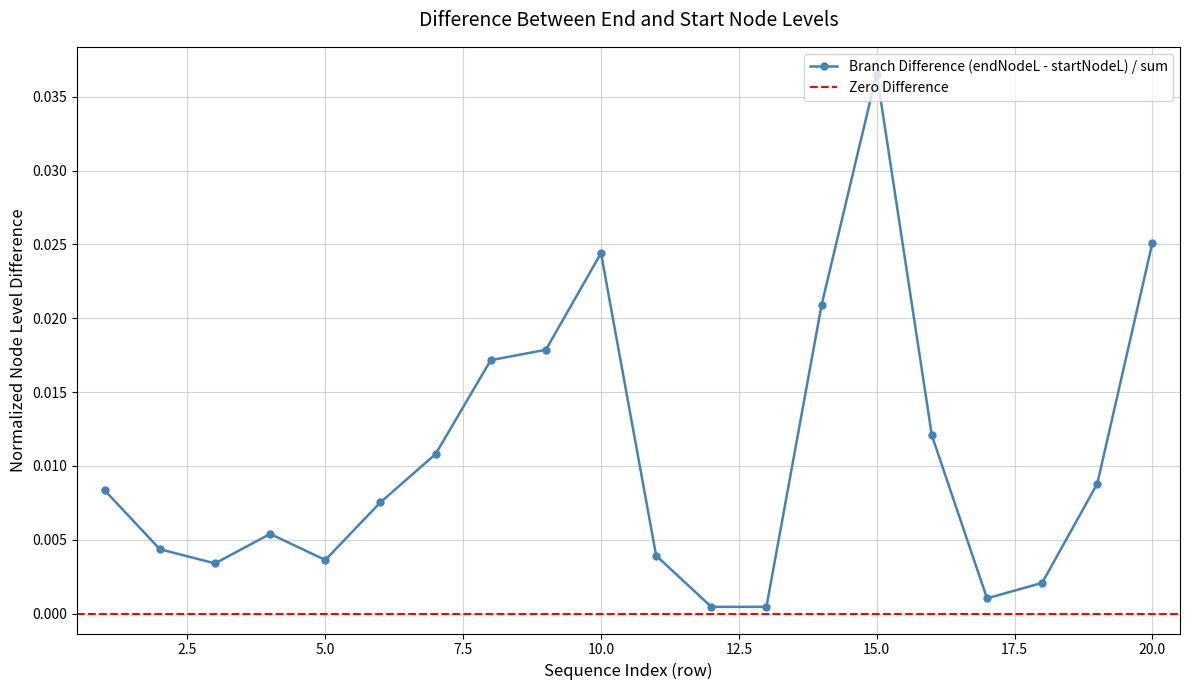

True or false: Branch Difference (endNodeL - startNodeL) / sum has more than 2 points higher than both neighbors.

True